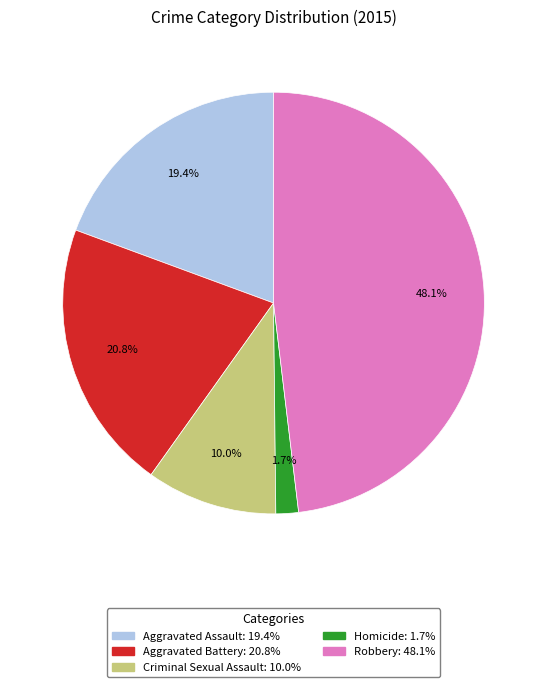

Do Robbery and Criminal Sexual Assault together represent more than half of the pie?

Yes